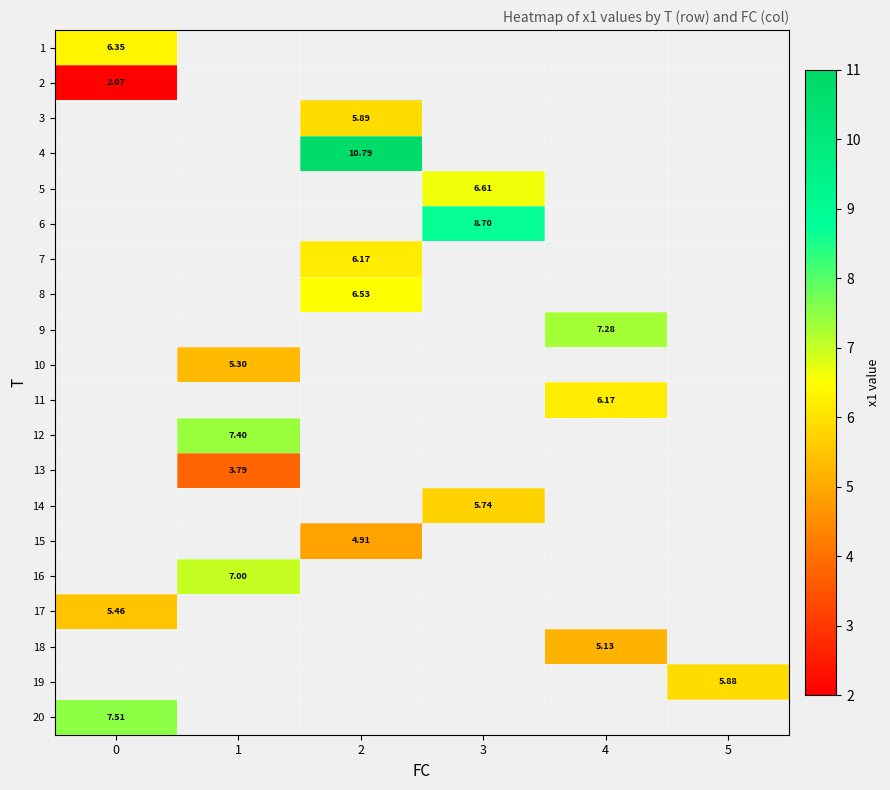

Which has a higher value, 0 or 5?

5